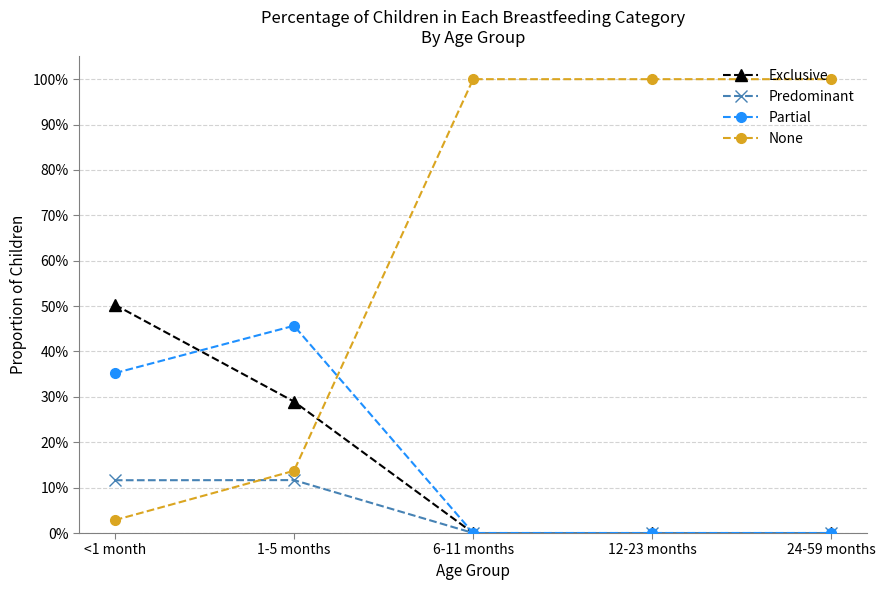

Reading left to right, extract all data points from this chart.

Exclusive: <1 month=0.5	1-5 months=0.3	6-11 months=0.0	12-23 months=0.0	24-59 months=0.0
Predominant: <1 month=0.1	1-5 months=0.1	6-11 months=0.0	12-23 months=0.0	24-59 months=0.0
Partial: <1 month=0.4	1-5 months=0.5	6-11 months=0.0	12-23 months=0.0	24-59 months=0.0
None: <1 month=0.0	1-5 months=0.1	6-11 months=1.0	12-23 months=1.0	24-59 months=1.0